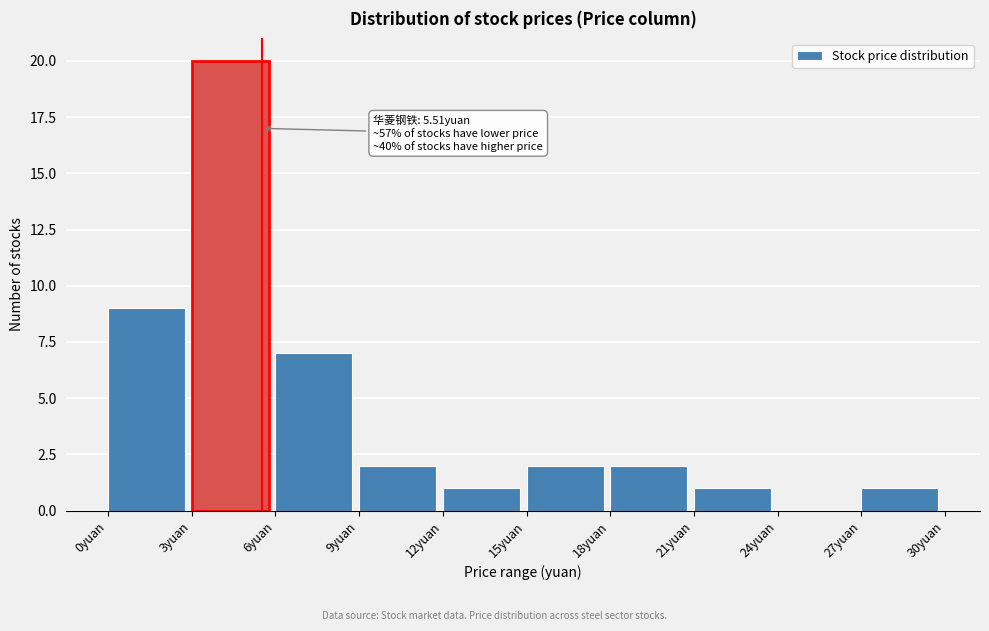

Over which range of the x-axis is the bar tallest?

3 to 6